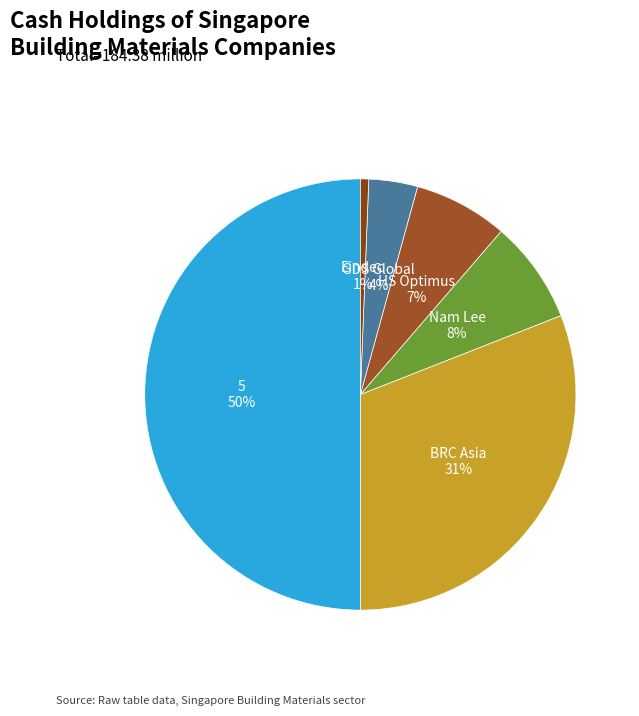

Count the number of slices in the pie.

6